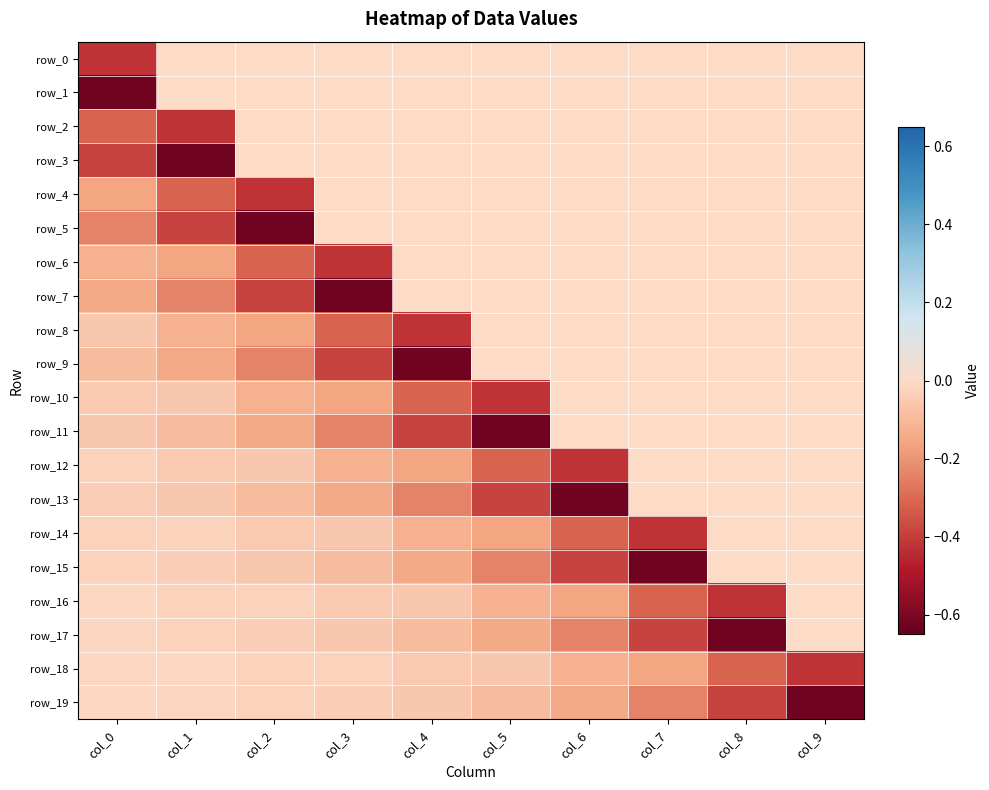

Is it true that row_14 equals -0.2 at col_5?

False